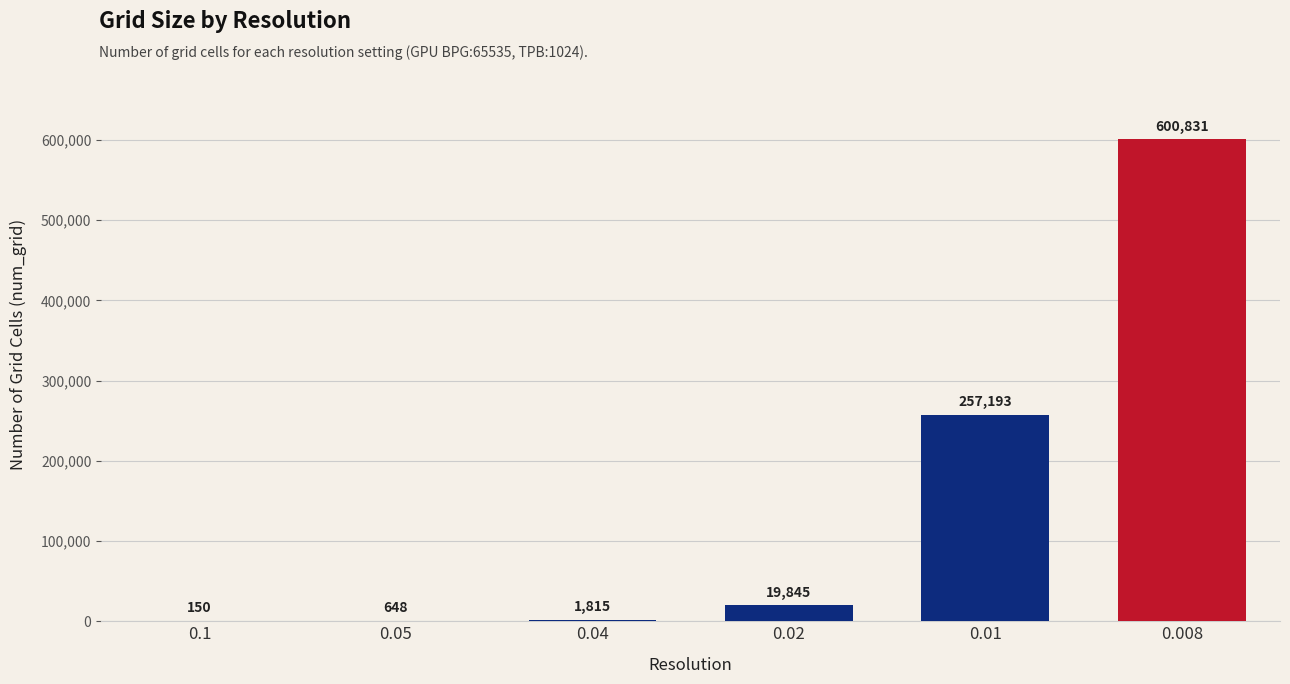

How many distinct data groups are displayed?

1